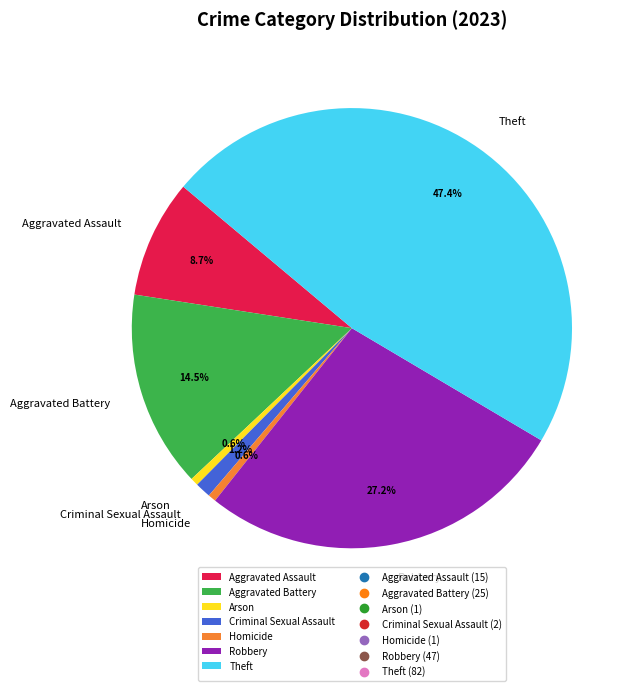

Which has a higher value, Homicide or Theft?

Theft